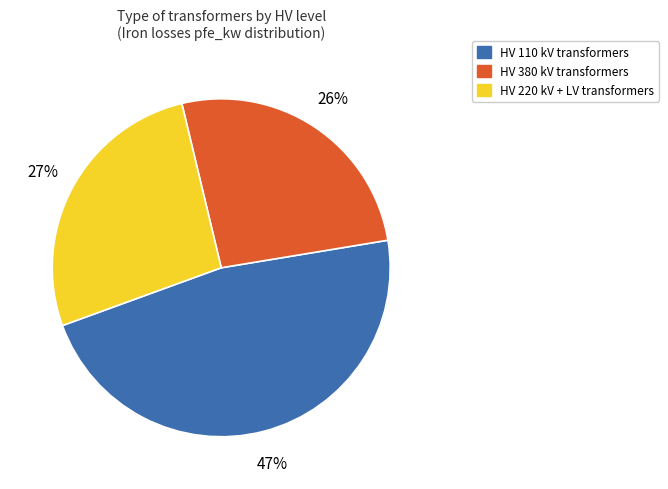

Does any single category account for the majority?

No